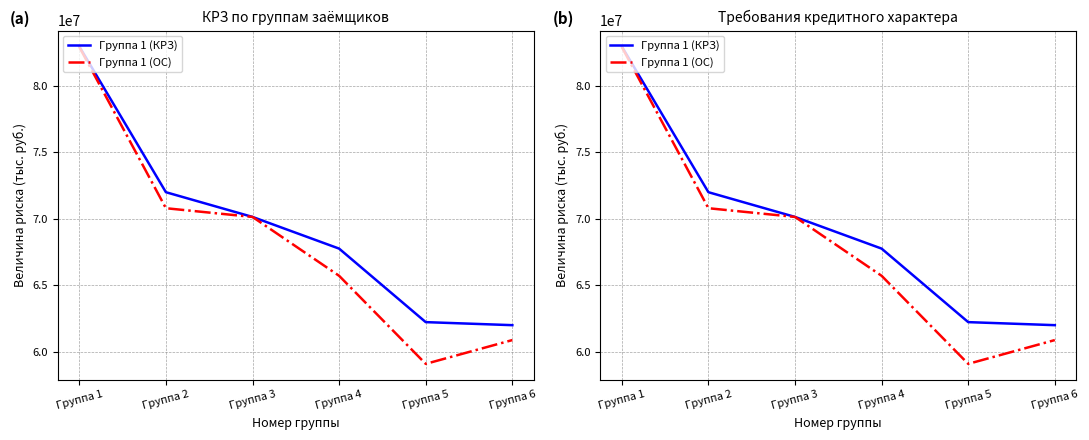

What is the value of the Группа 1 (ОС) point at the 2nd from the left?

70784100